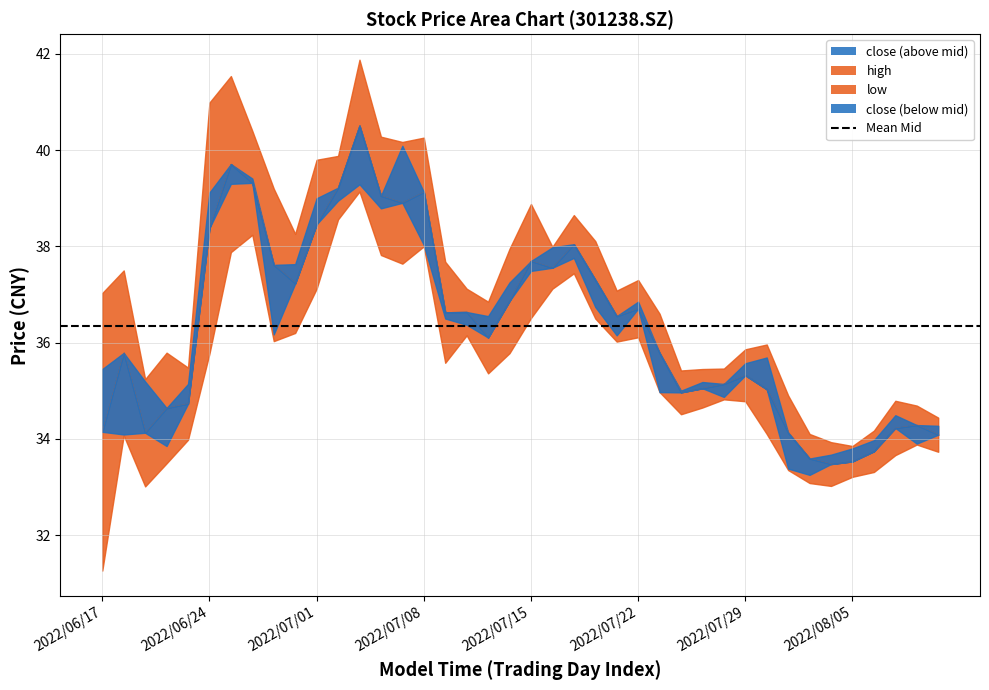

True or false: close and low cross at least once.

False